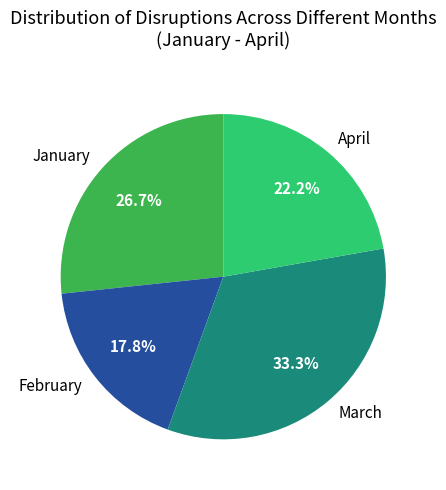

True or false: April accounts for 10% of the total.

False